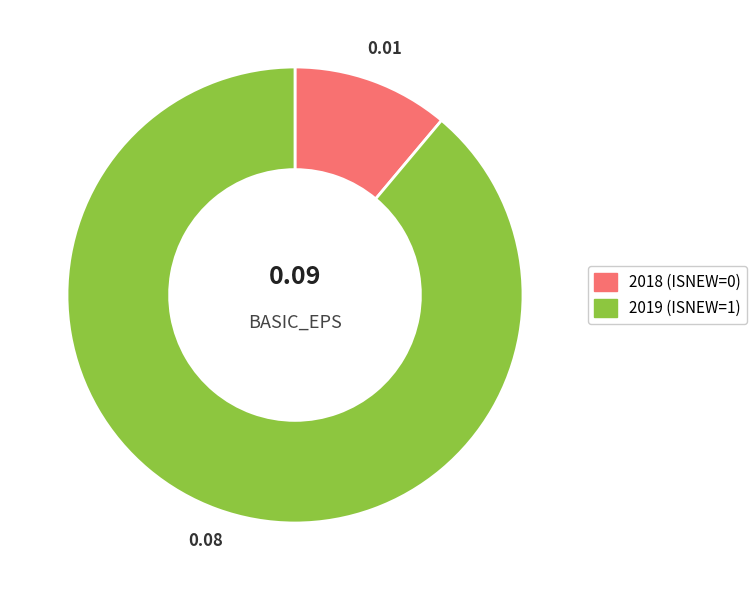

What is the majority slice?

2019 (ISNEW=1)